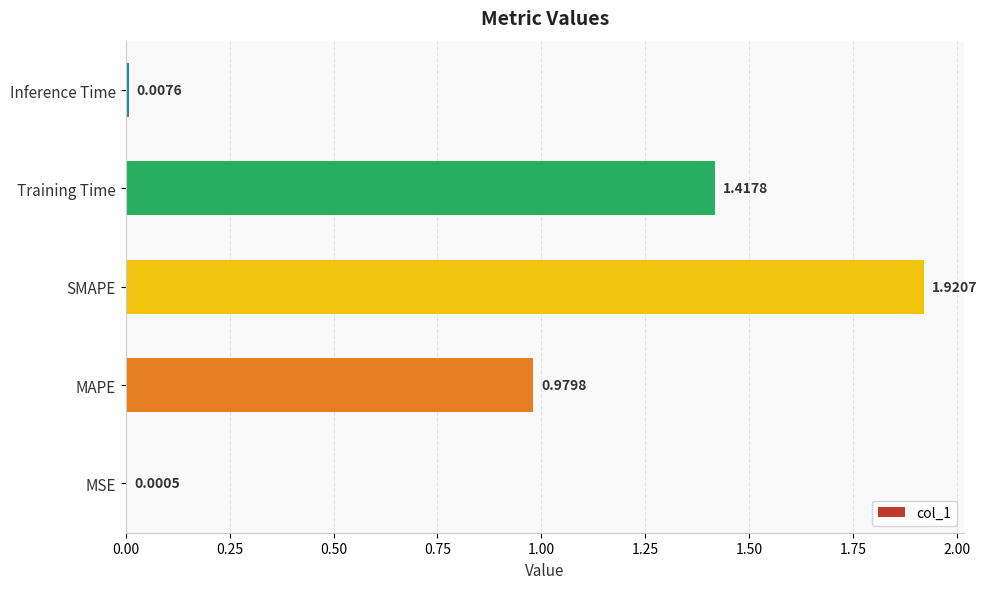

At which label is the value closest to 0?

MSE